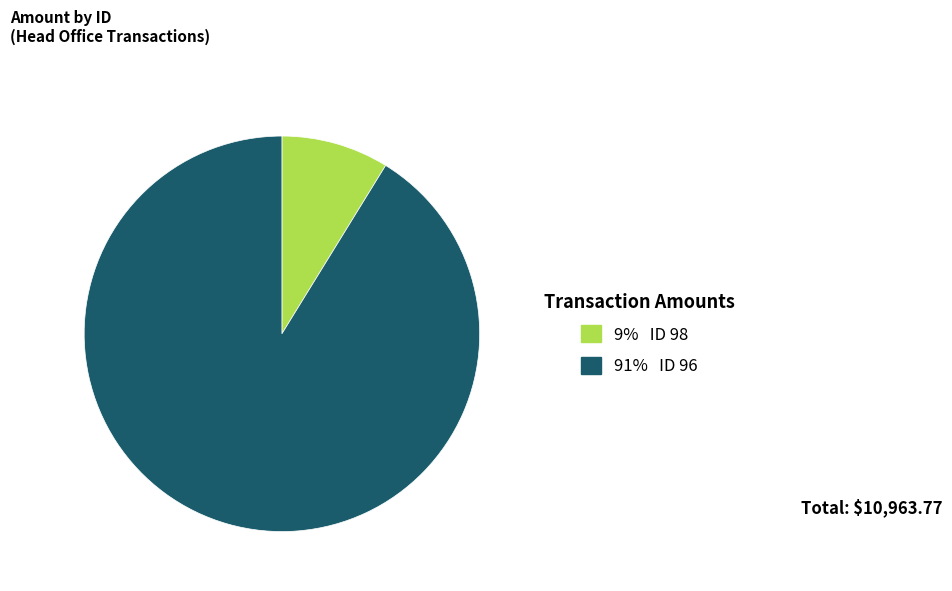

Is there a majority slice in this chart?

Yes